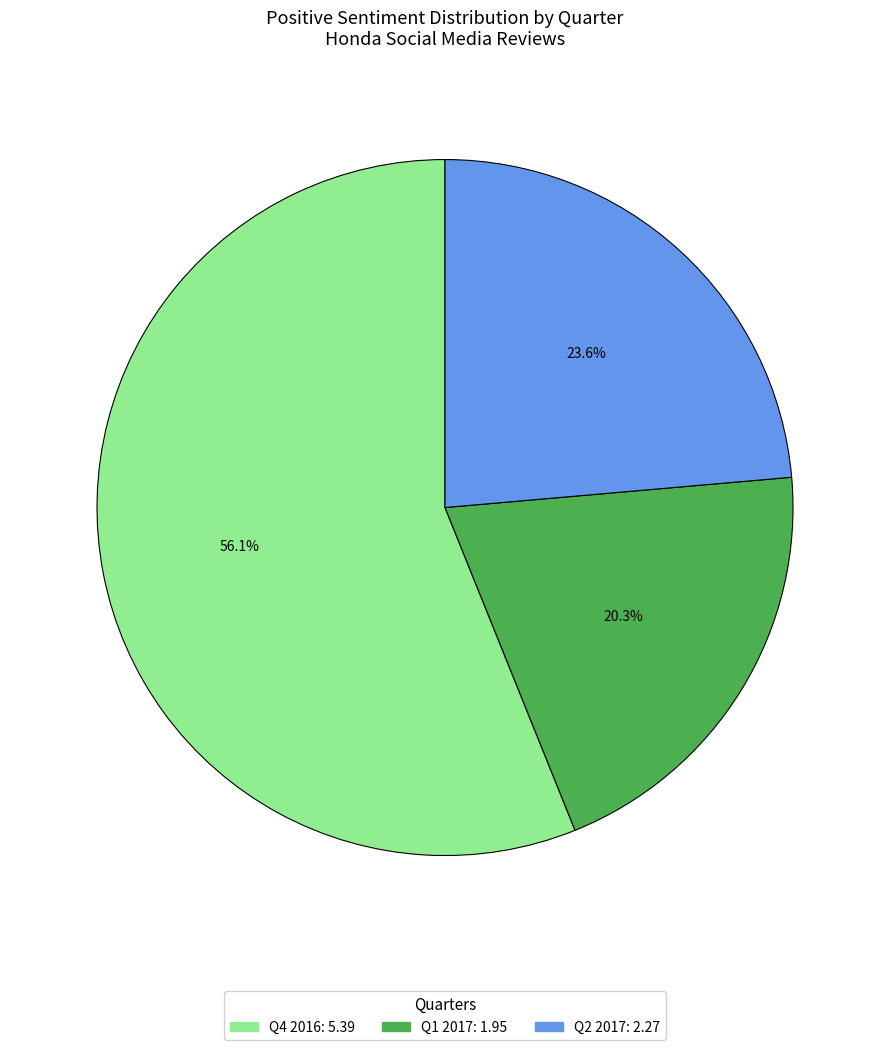

To the nearest percent, what is the difference between the largest and smallest slice percentages?

36%